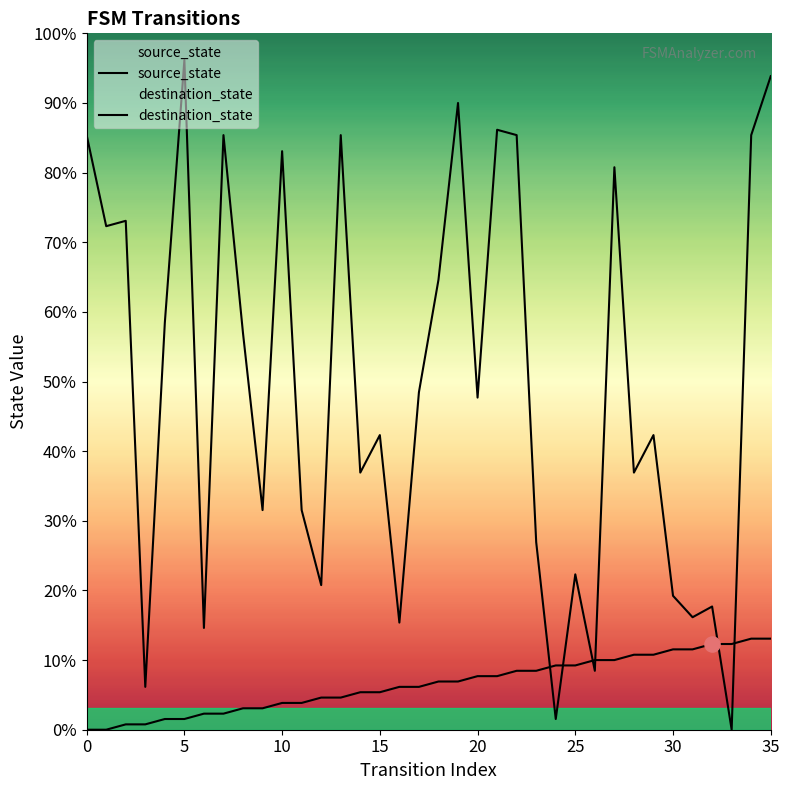

Which series contains the lowest Y value?

source_state